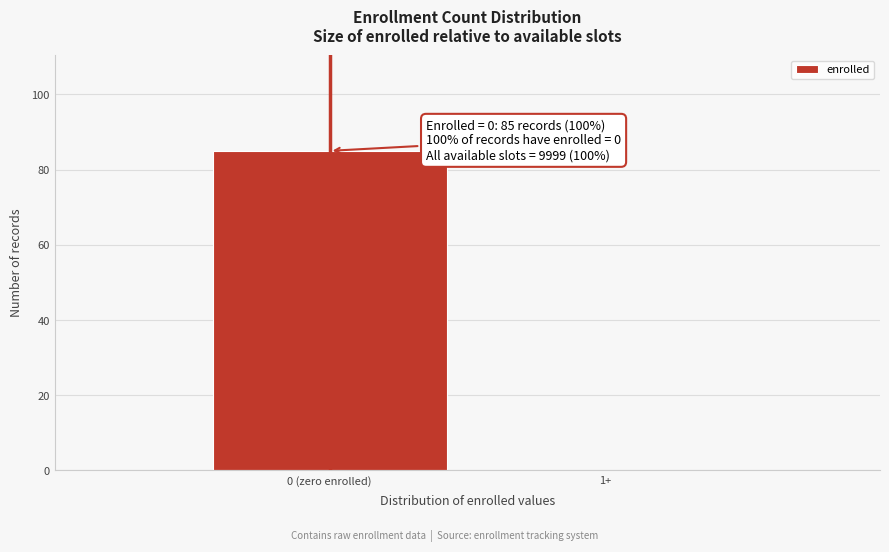

Reading left to right, what are all the values shown in this chart?

0 (zero enrolled)=85	1+=0